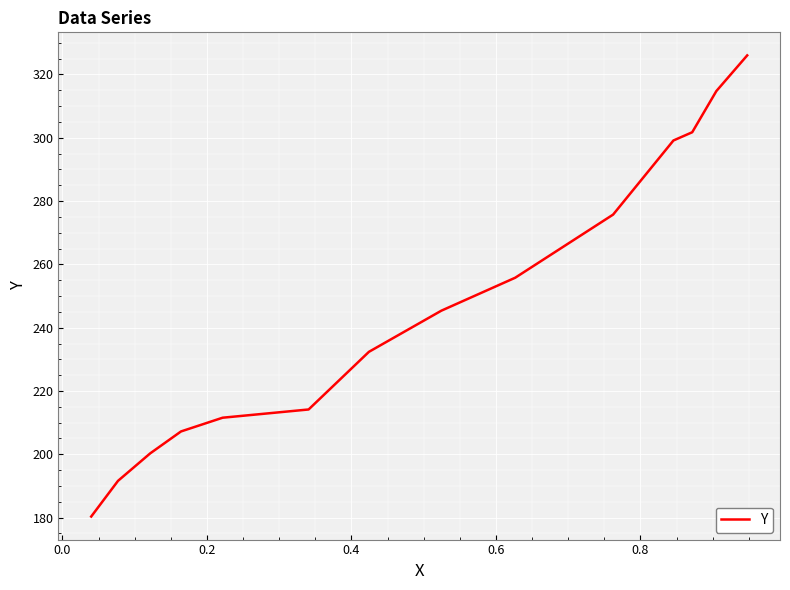

What is the difference between the maximum and minimum values?

145.7